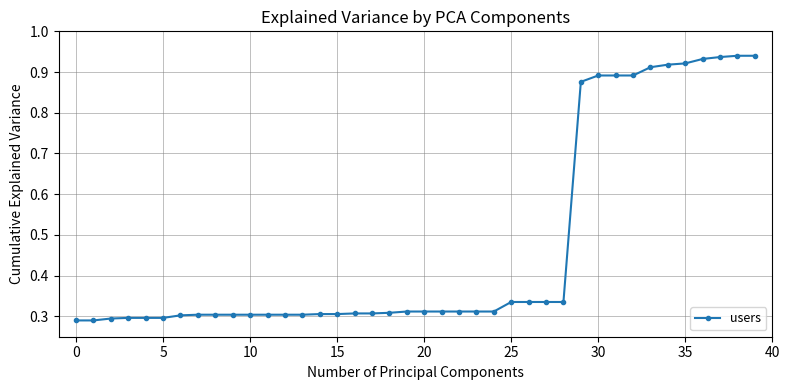

What is the average value?

0.5